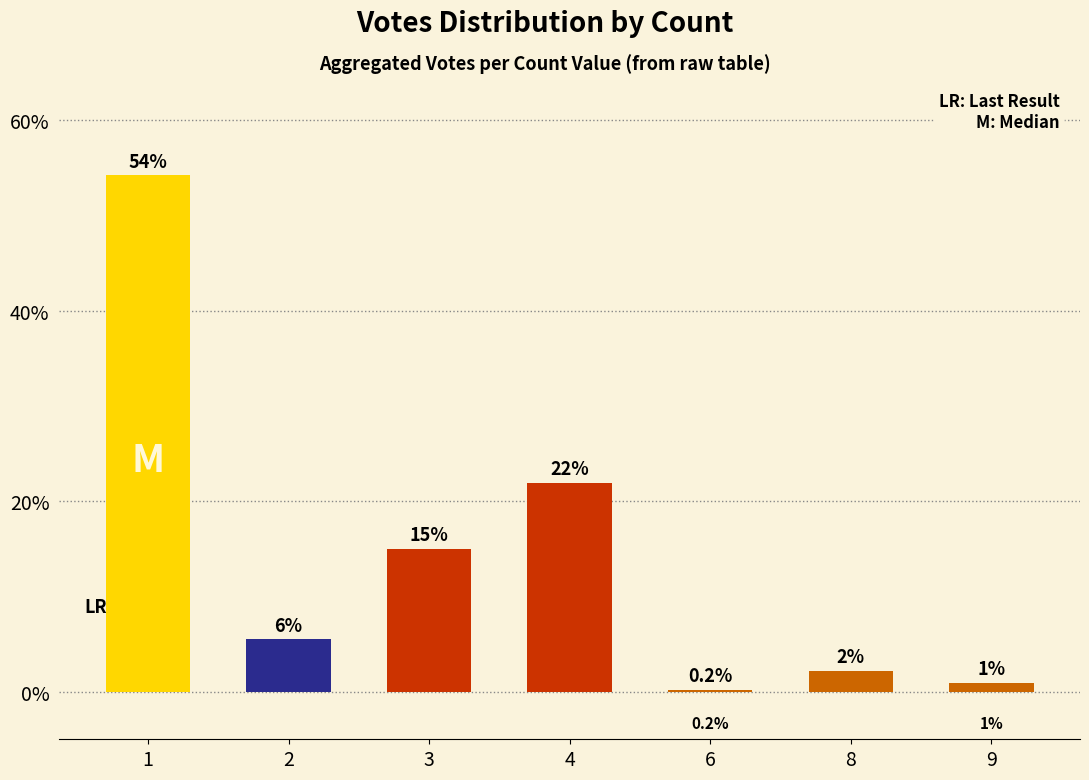

Which has a higher value, 8 or 6?

8